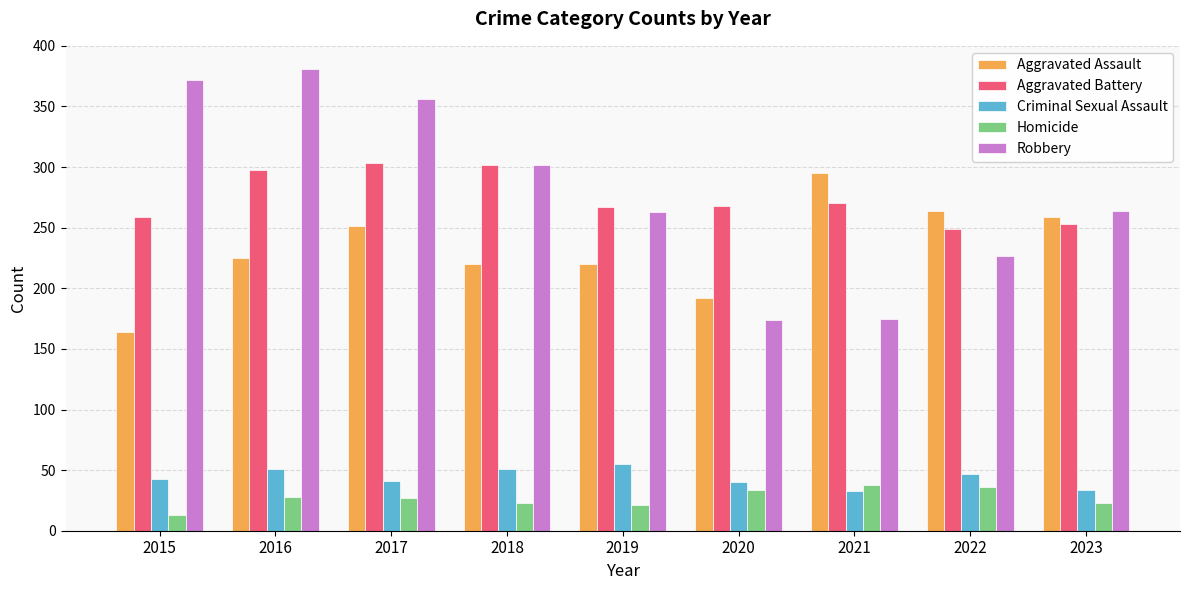

What is the maximum value shown in the chart?

381